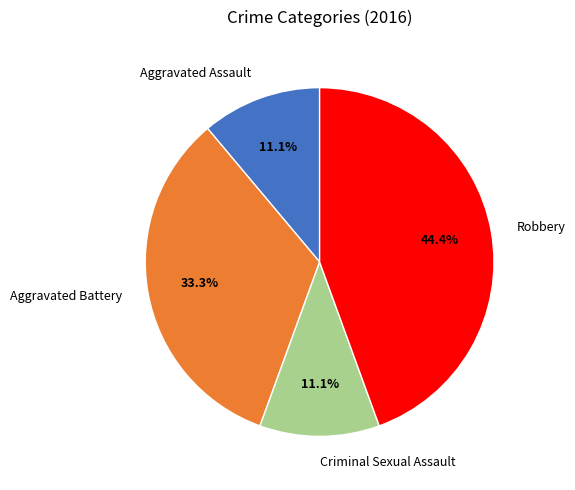

Between Criminal Sexual Assault and Robbery, which is larger?

Robbery